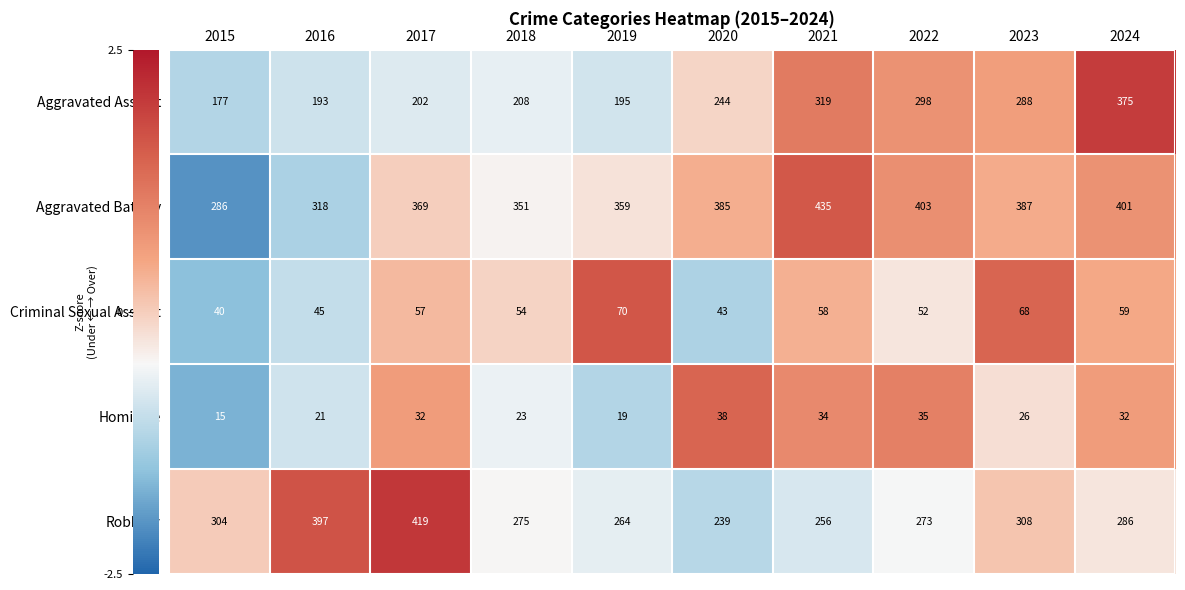

True or false: Aggravated Battery has a value of 738 at 2021.

False